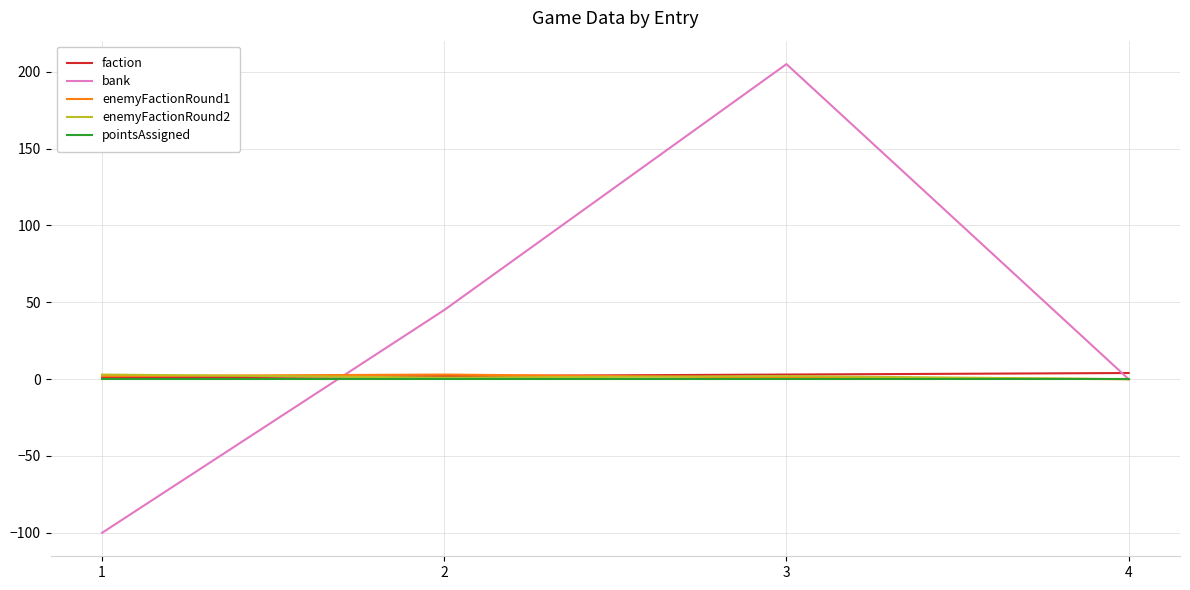

The value of pointsAssigned at 4 is 0. True or false?

True